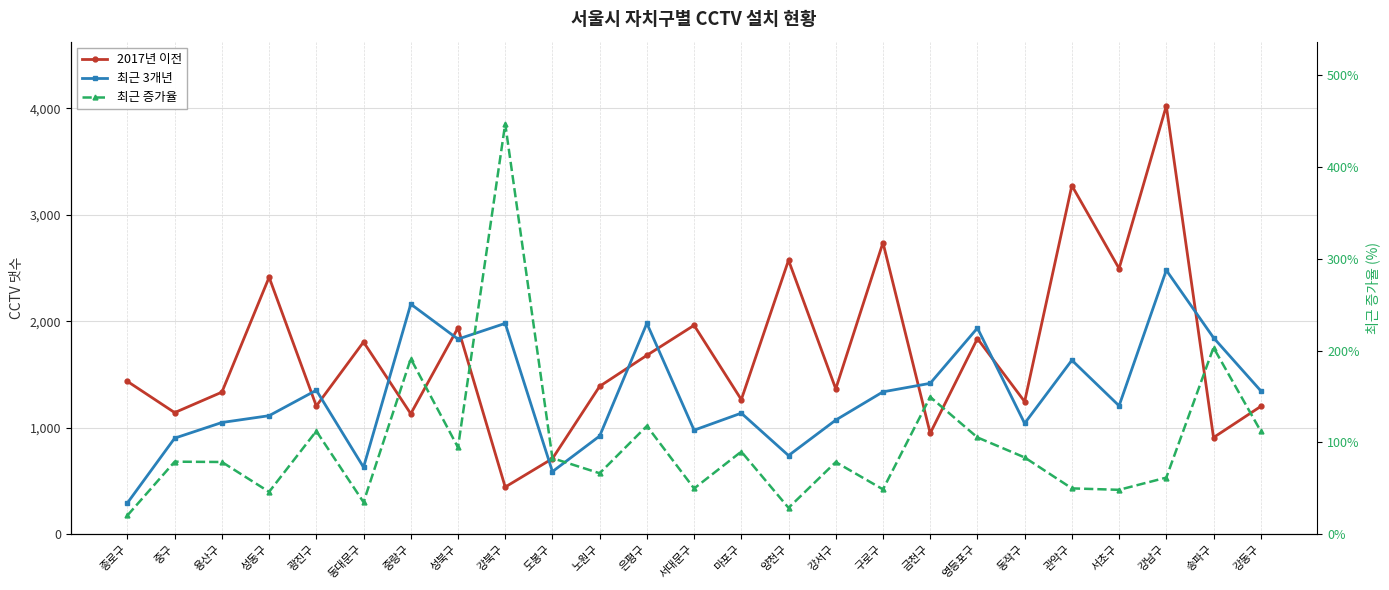

Which category has the lowest value in the 2017년 이전 series?

강북구